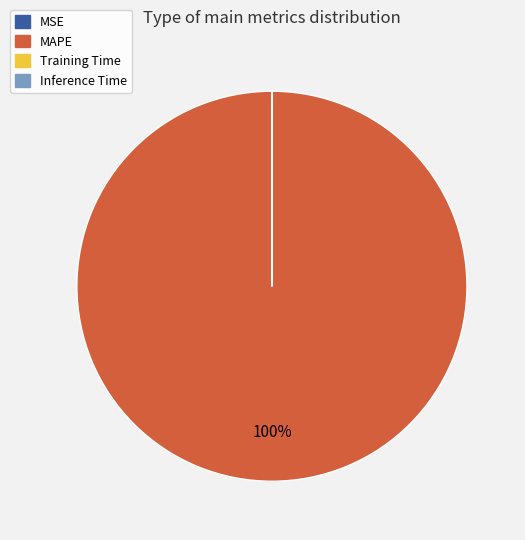

Does MAPE account for over 50% of the chart?

Yes